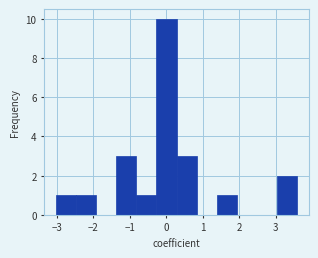

Reading left to right, transcribe this chart: for each bar, give the range it covers on the x-axis and its height. Neither the bar edges nor the heights are printed on the chart, so give them approximately, as read against the axes.

-3.0 to -2.5: 1
-2.5 to -1.9: 1
-1.9 to -1.4: 0
-1.4 to -0.8: 3
-0.8 to -0.3: 1
-0.3 to 0.3: 10
0.3 to 0.8: 3
0.8 to 1.4: 0
1.4 to 1.9: 1
1.9 to 2.5: 0
2.5 to 3.0: 0
3.0 to 3.6: 2